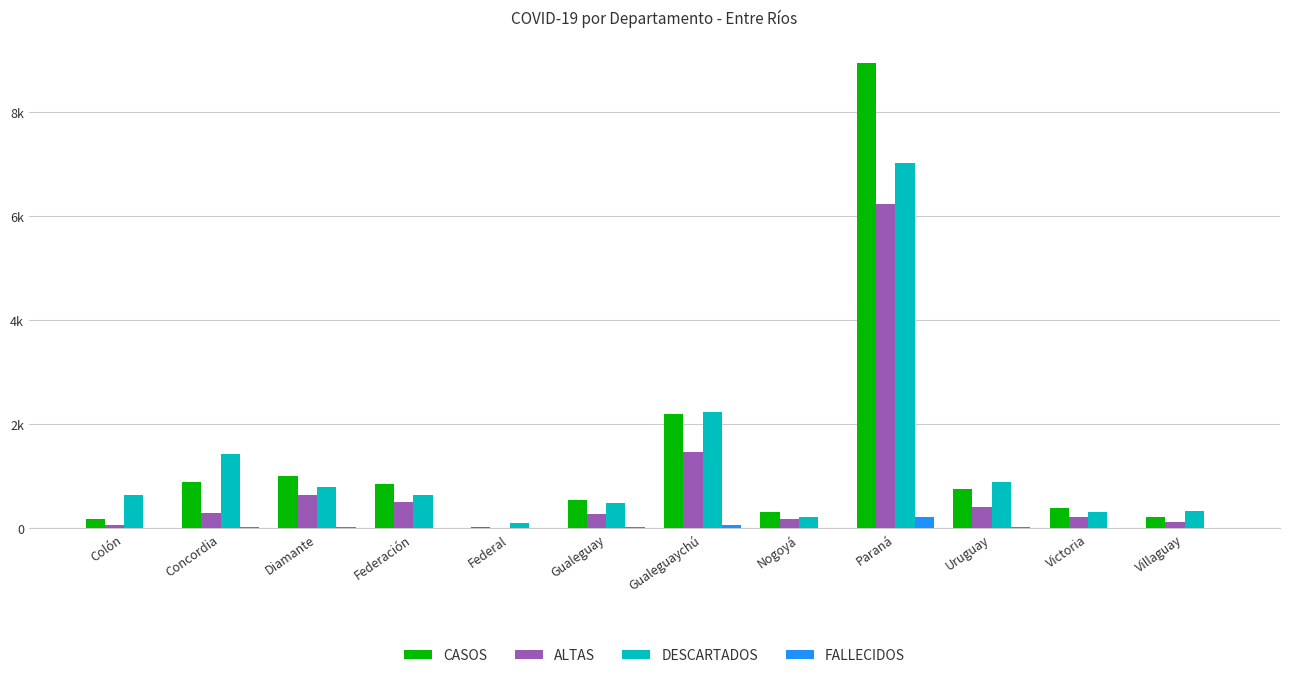

Are the bars grouped side by side (vs. stacked)?

Yes